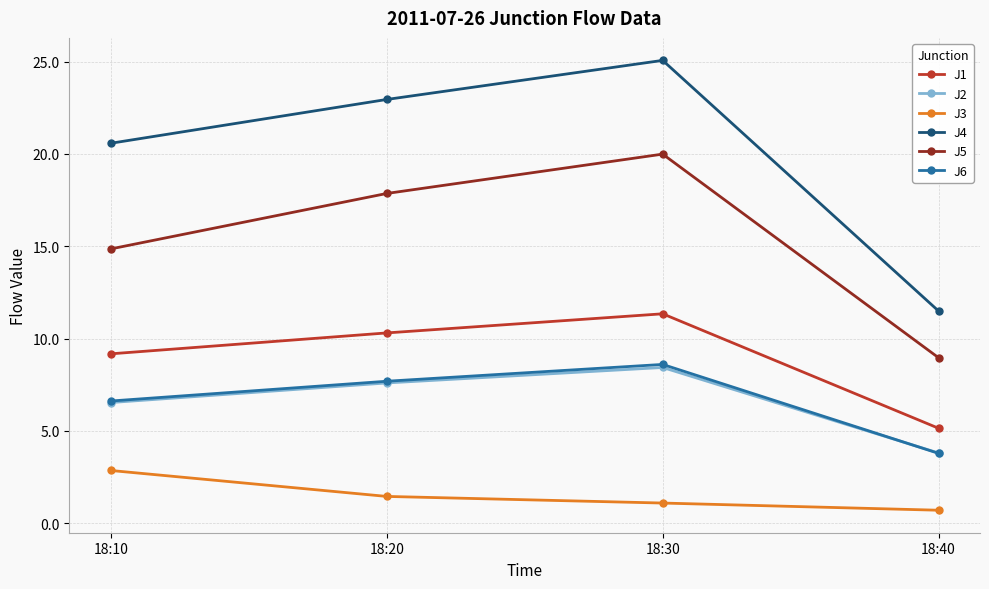

What is the difference between the highest and lowest values at 18:20?

21.5